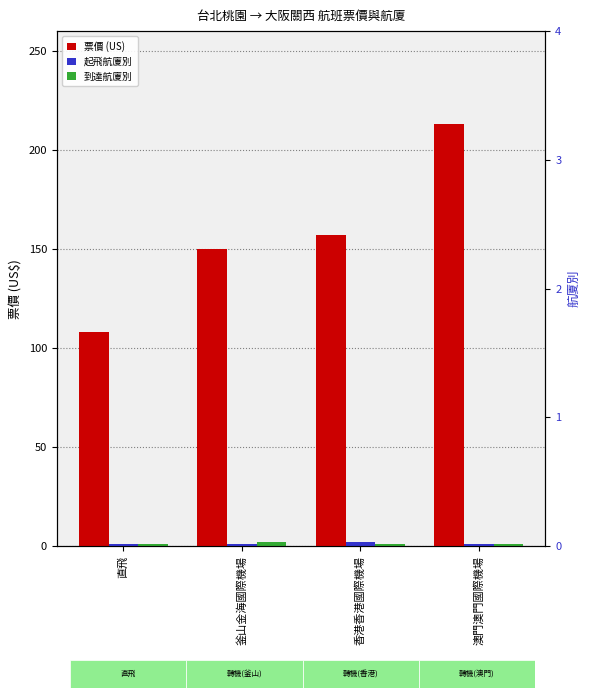

Reading right to left, extract all data points from this chart.

票價 (US): 213	157	150	108
起飛航廈別: 1	2	1	1
到達航廈別: 1	1	2	1